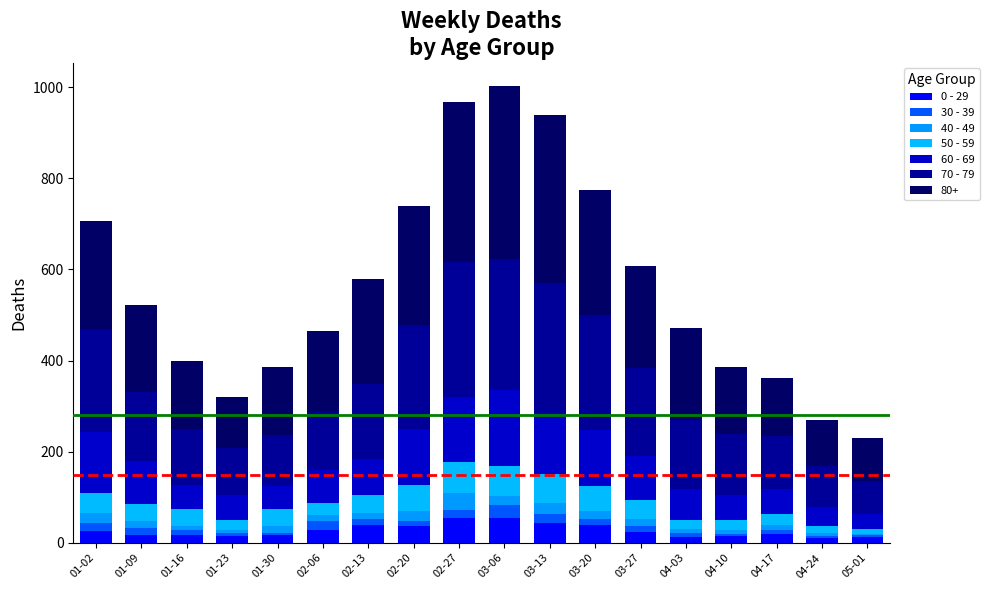

At which category is the sum across all series the highest?

03-06